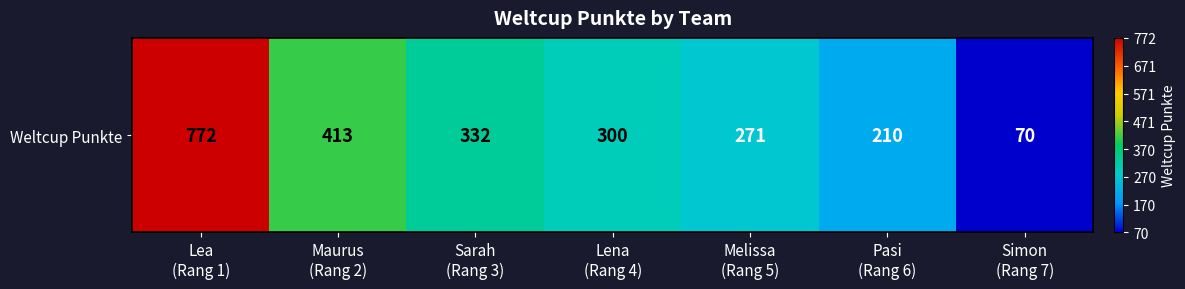

What is the average value?

338